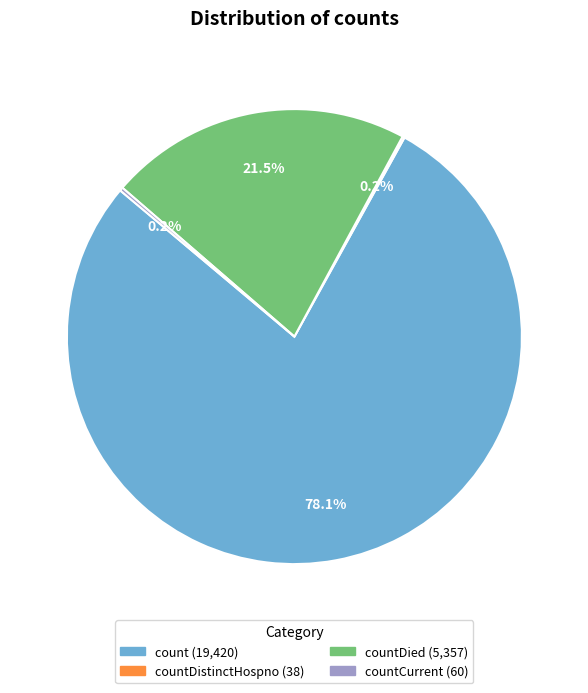

Is there any slice that represents more than half of the pie?

Yes